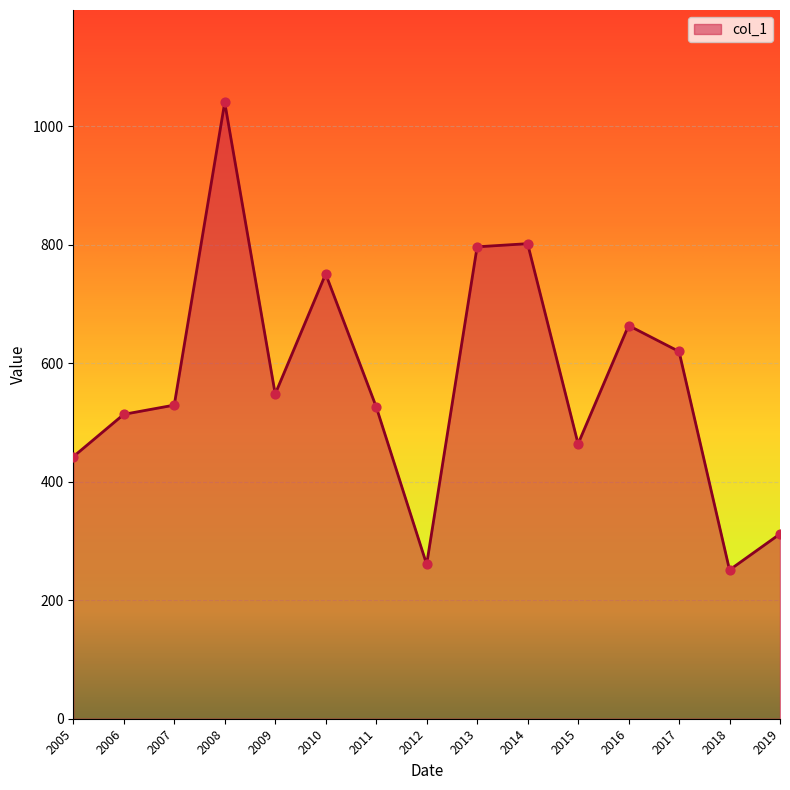

What is the change in value from 2008 to 2013?

-243.6